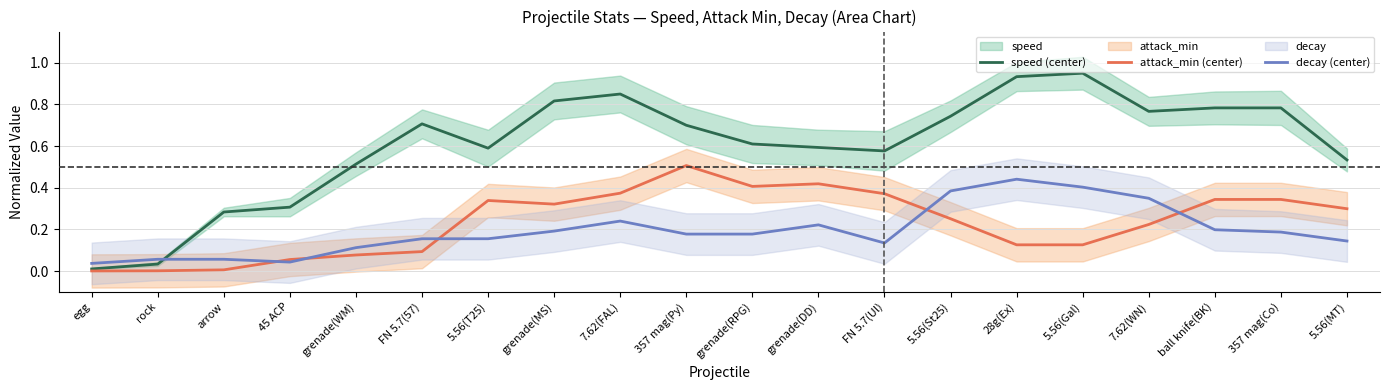

Reading right to left, extract all data points from this chart.

speed (center): 0.5	0.8	0.8	0.8	0.9	0.9	0.7	0.6	0.6	0.6	0.7	0.8	0.8	0.6	0.7	0.5	0.3	0.3	0.0	0.0
attack_min (center): 0.3	0.3	0.3	0.2	0.1	0.1	0.3	0.4	0.4	0.4	0.5	0.4	0.3	0.3	0.1	0.1	0.1	0.0	0.0	0.0
decay (center): 0.1	0.2	0.2	0.3	0.4	0.4	0.4	0.1	0.2	0.2	0.2	0.2	0.2	0.2	0.2	0.1	0.0	0.1	0.1	0.0